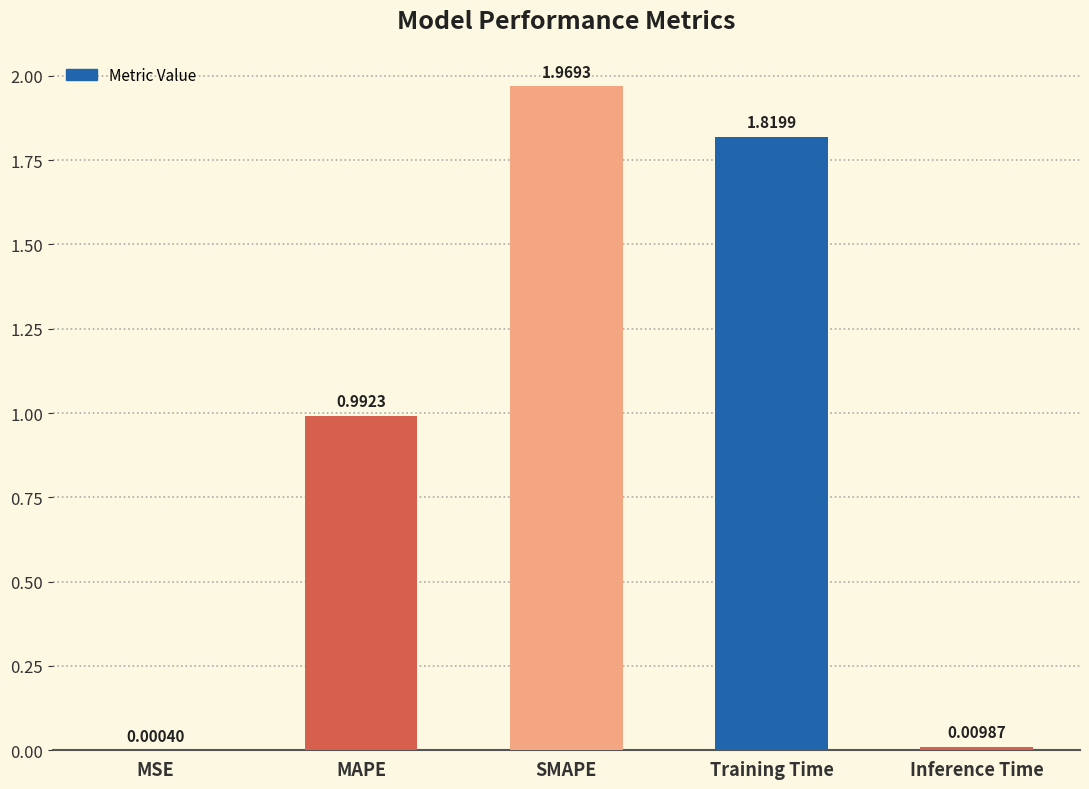

What is the sum of all values?

4.8